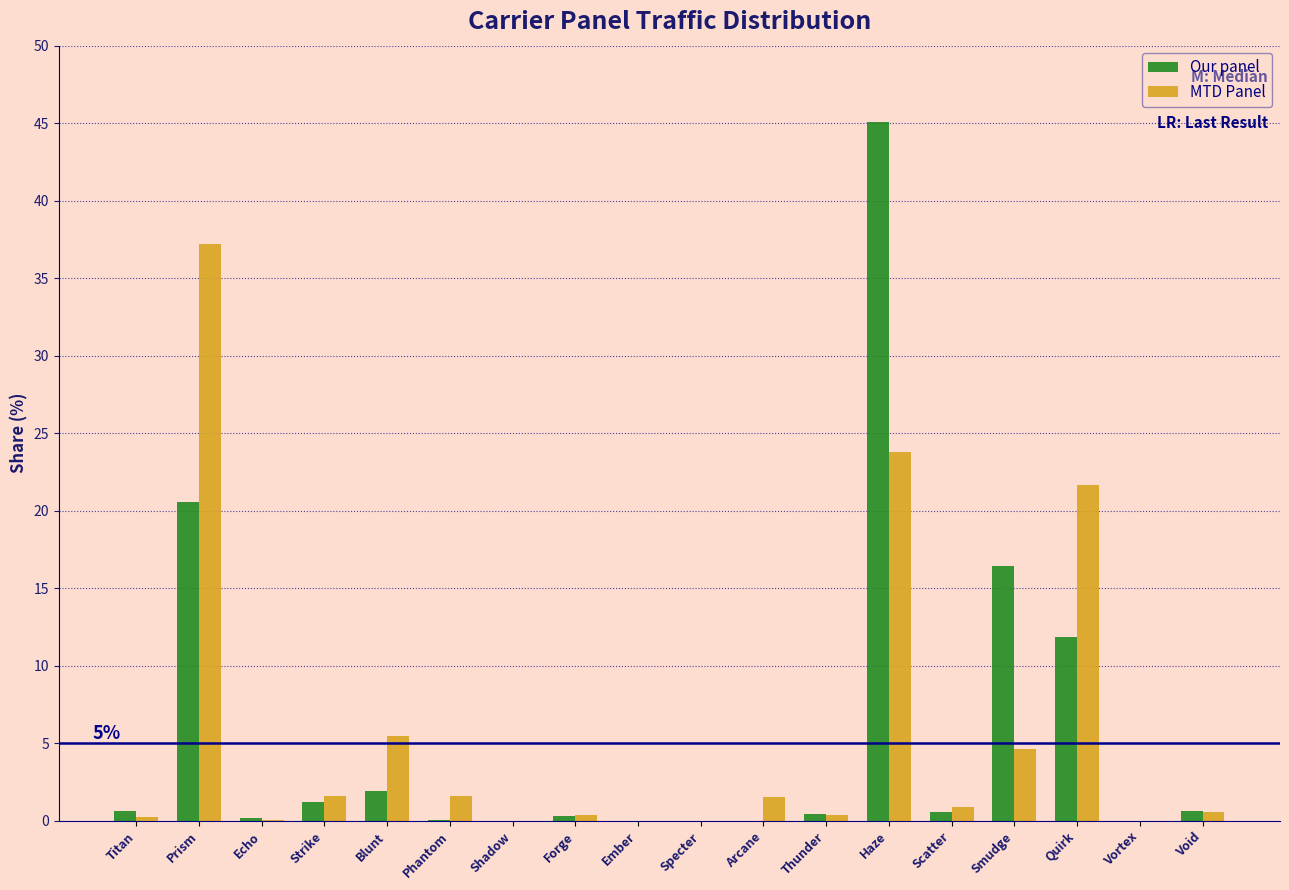

The value of MTD Panel at Prism is 37.2. True or false?

True